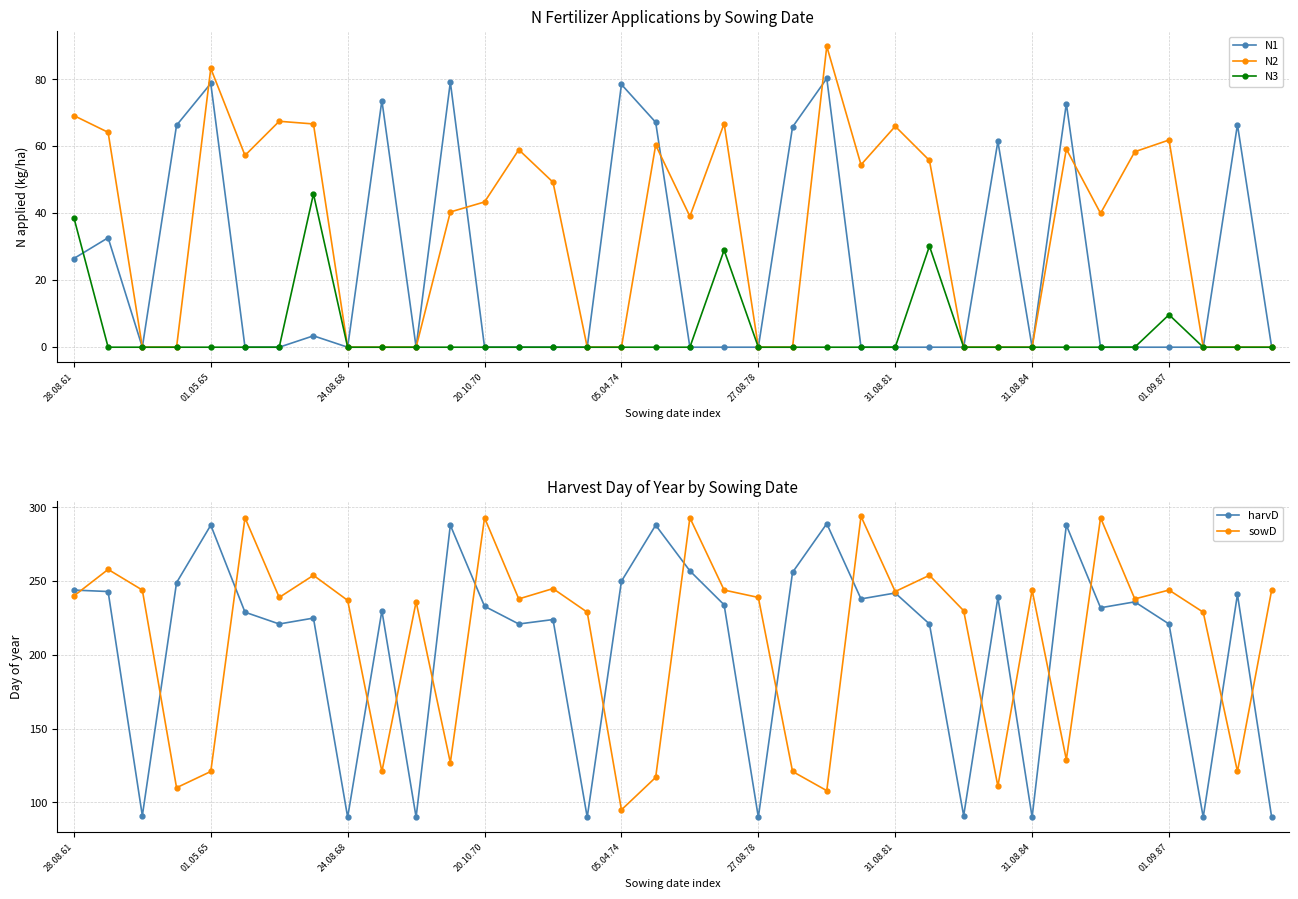

In sowD, how many points are lower than both neighbors (excluding endpoints)?

12